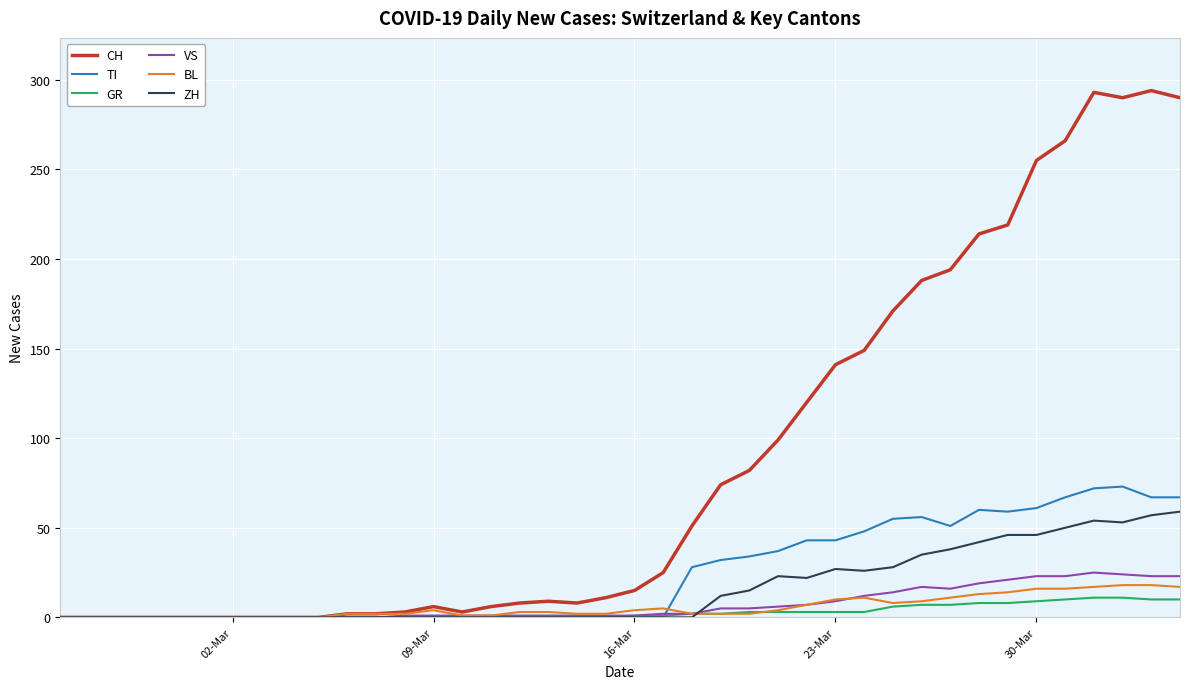

True or false: BL has more than 2 interior local peaks.

True